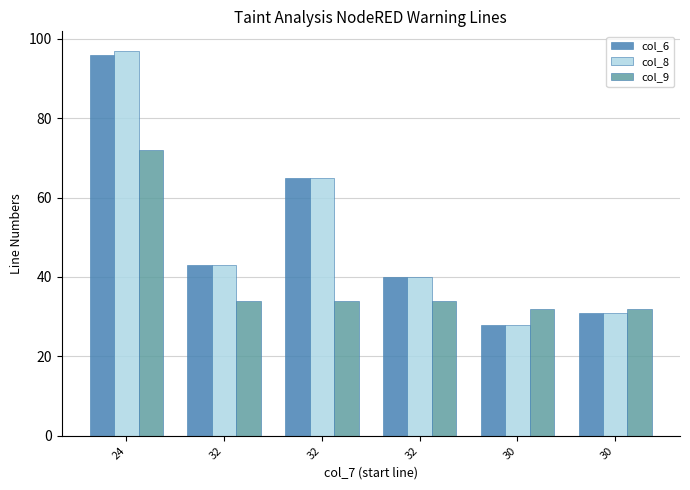

What is the value of the col_9 bar at the 1st from the left?

72